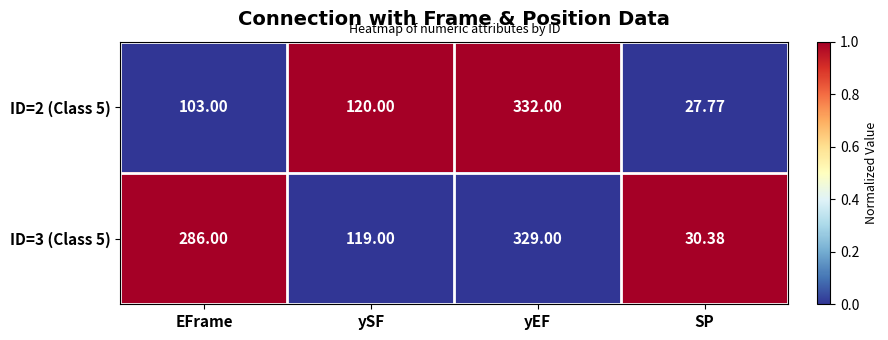

Rank the series at yEF from lowest to highest value.

ID=3 (Class 5), ID=2 (Class 5)